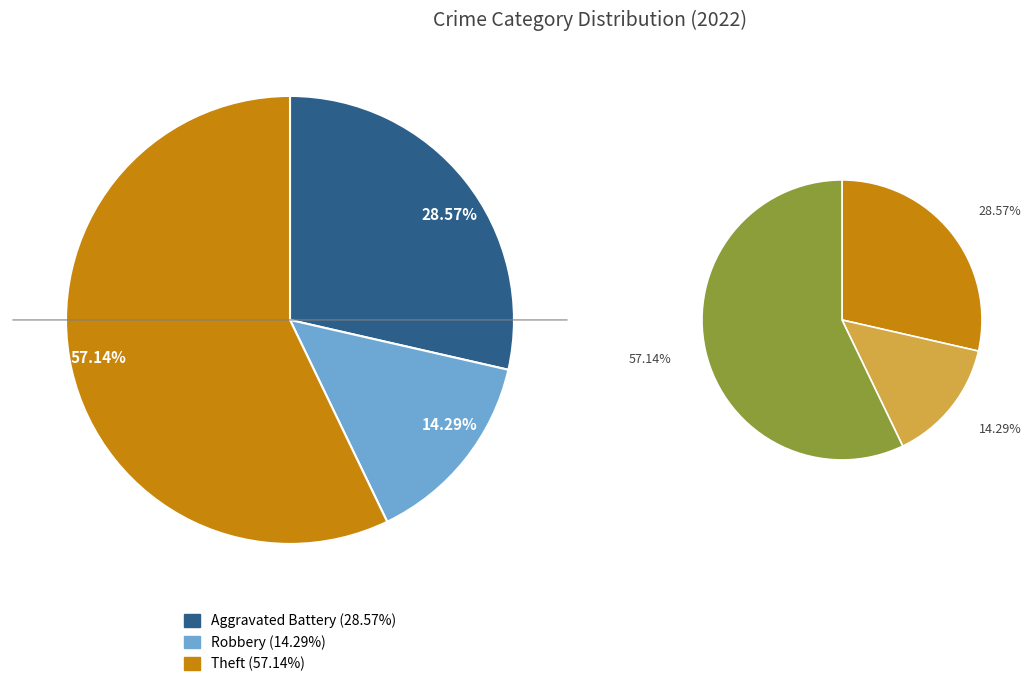

Is it true that Homicide is 10% of the pie?

False